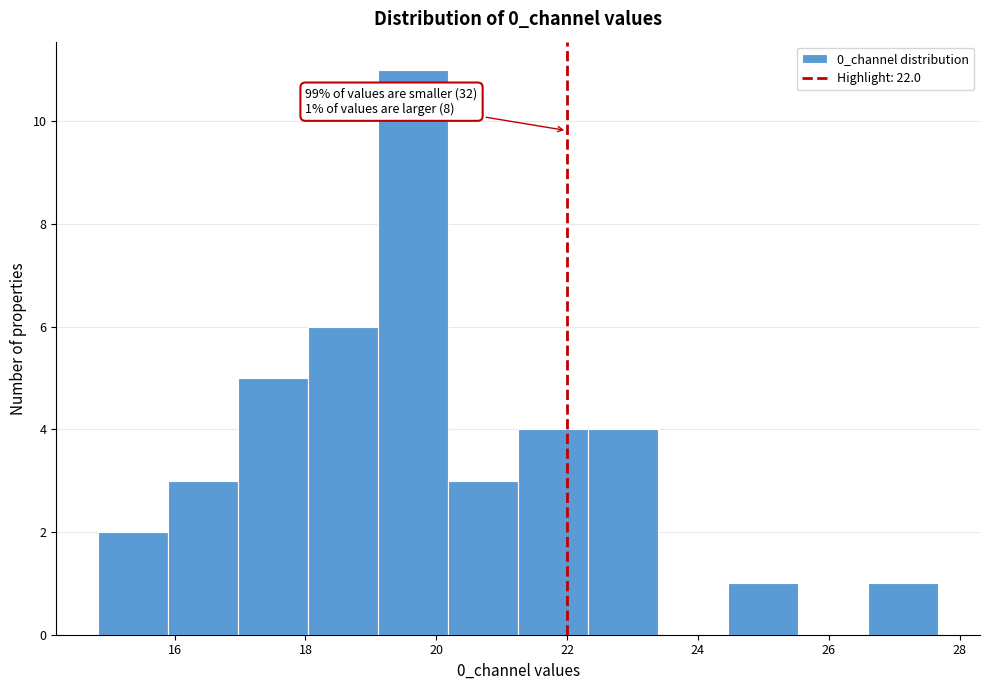

Which range on the x-axis has the tallest bar?

19.2 to 20.2